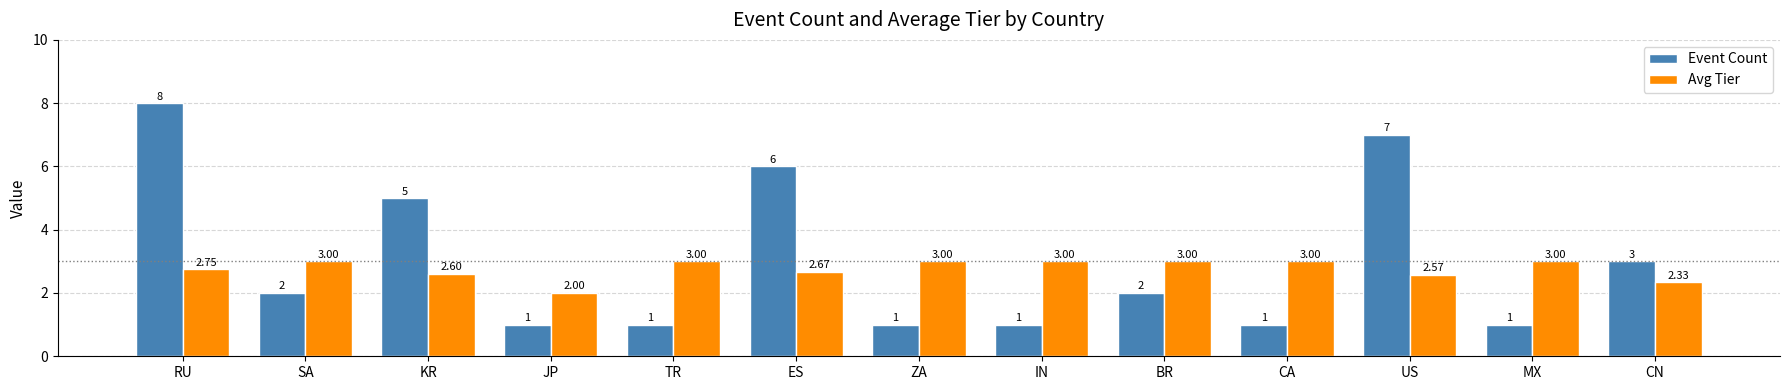

What is the spread (max minus min) of values at TR?

2.0